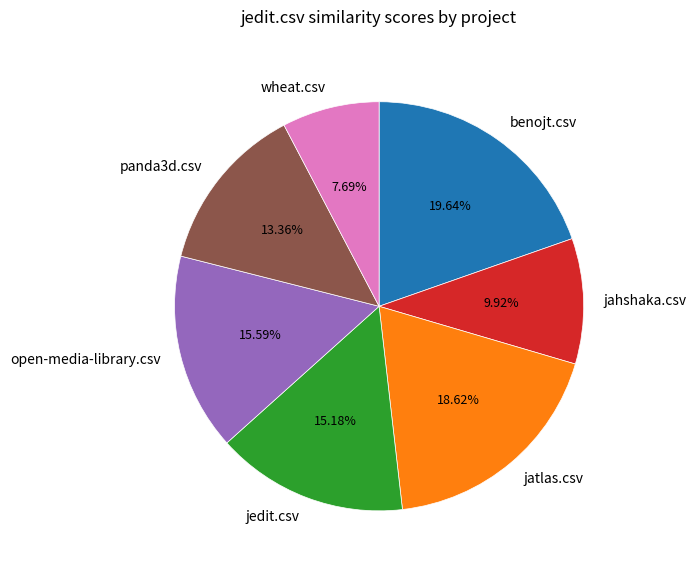

Do benojt.csv and wheat.csv together represent more than half of the pie?

No